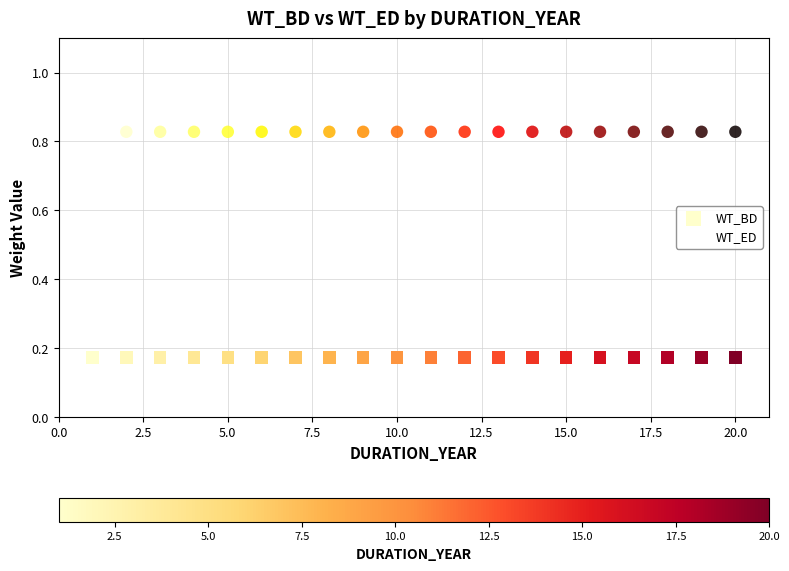

Which series contains the lowest Y value?

WT_BD